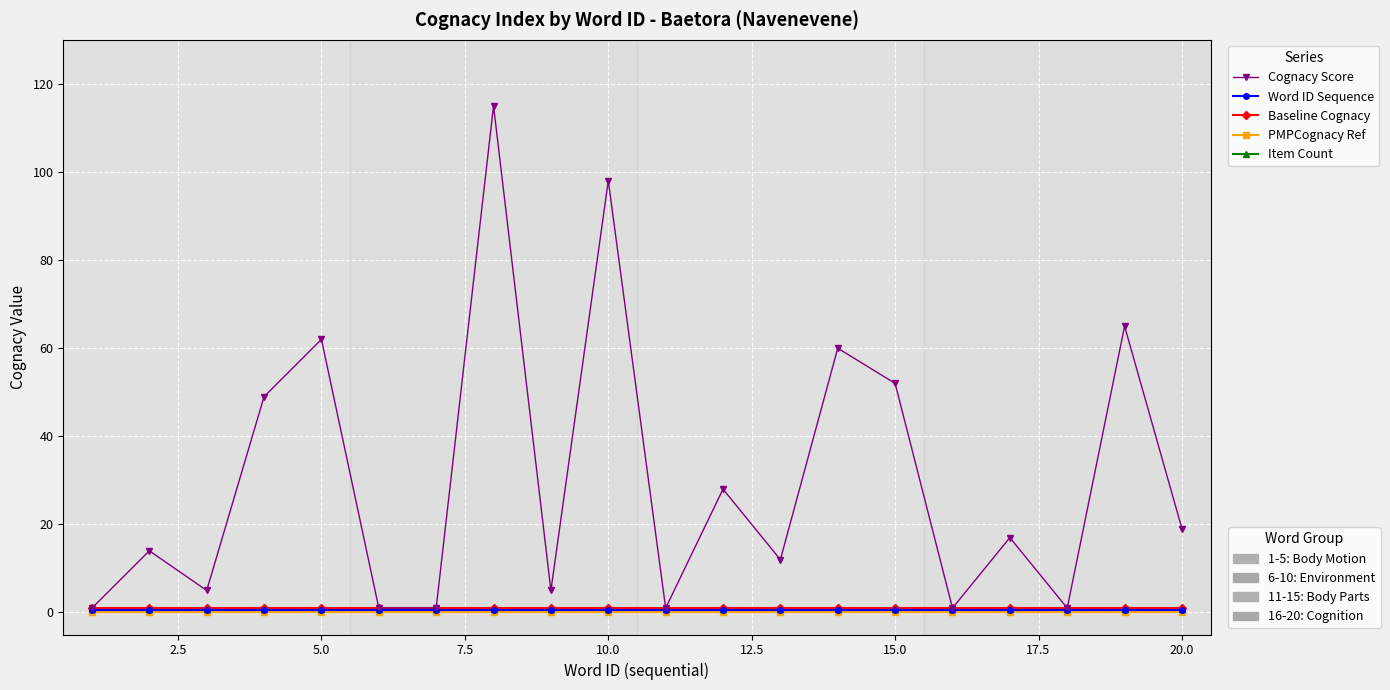

What is the greatest value displayed?

115.0